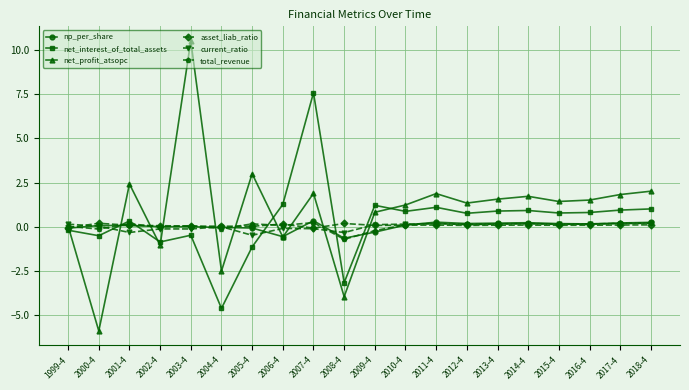

What is the lowest value of the np_per_share series?

-0.6